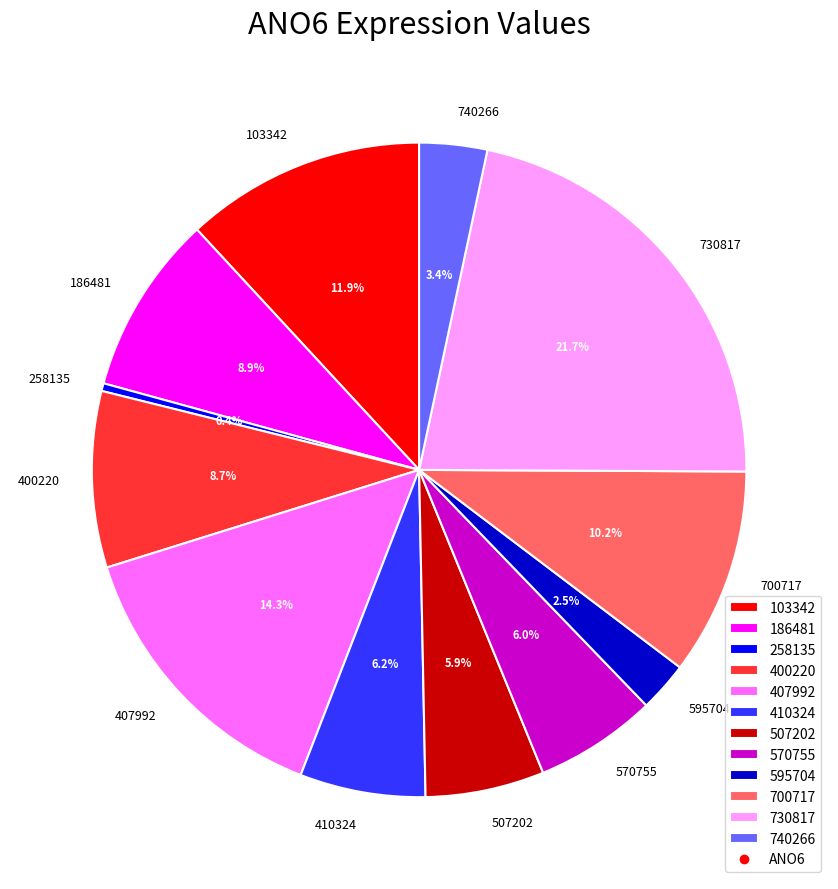

To the nearest percent, what is the combined percentage of 258135 and 507202?

6%